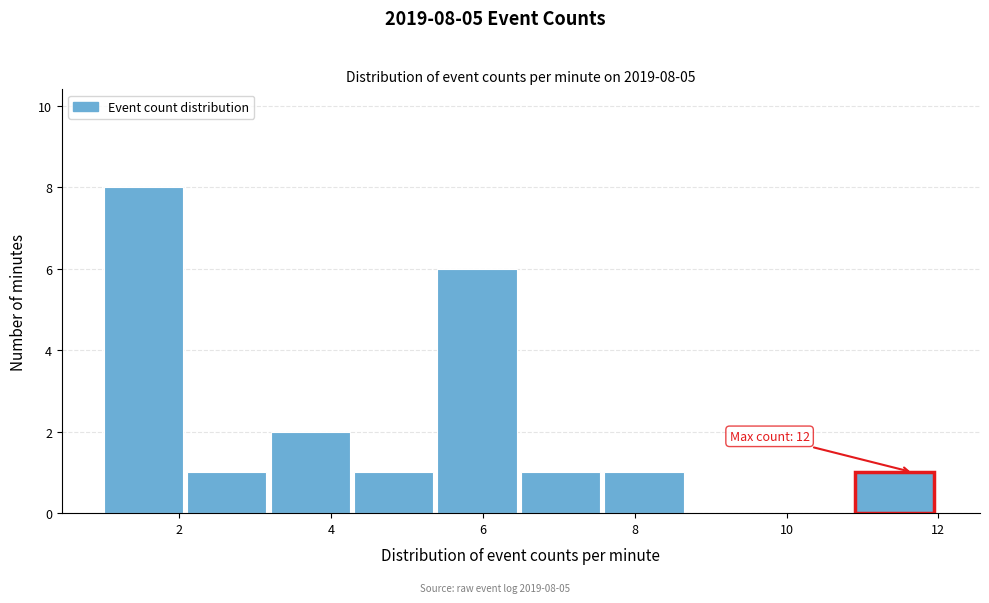

Which range on the x-axis has the tallest bar?

1.0 to 2.1